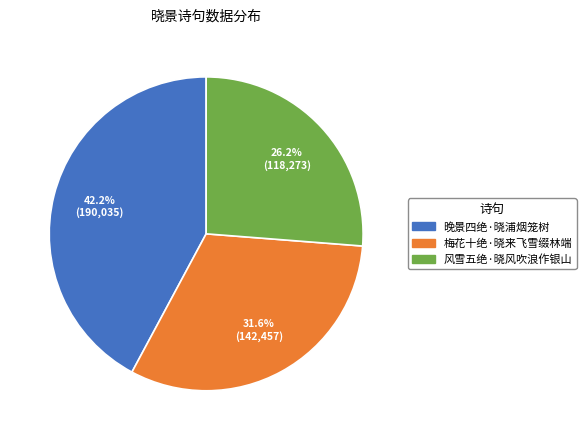

To the nearest percent, what percentage of the pie is 风雪五绝·晓风吹浪作银山?

26%